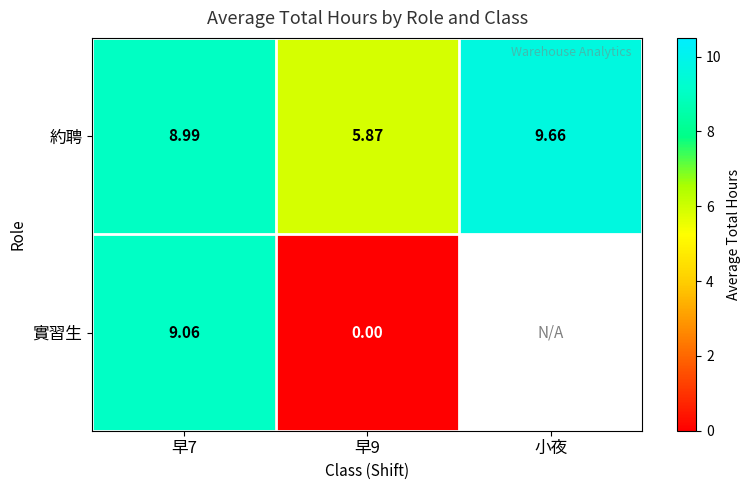

Which series changed the most between 早7 and 早9?

實習生